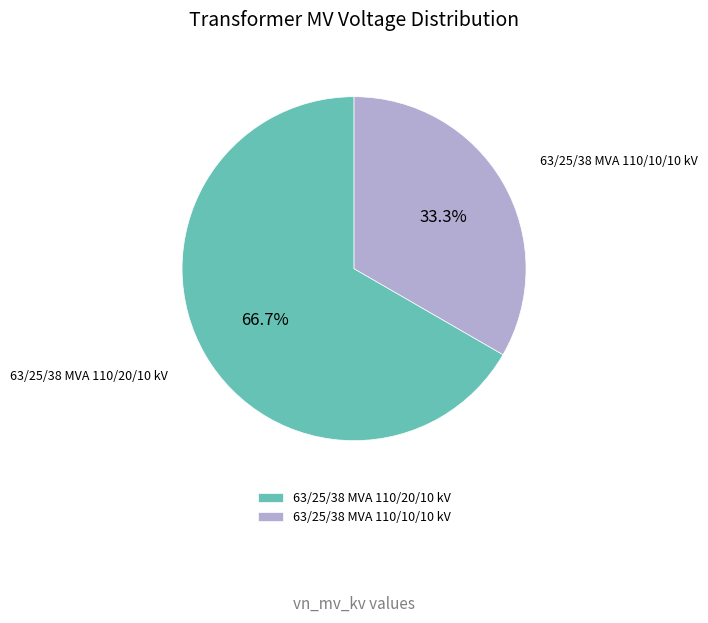

What is the ratio of the value at 63/25/38 MVA 110/20/10 kV to the value at 63/25/38 MVA 110/10/10 kV?

2.0